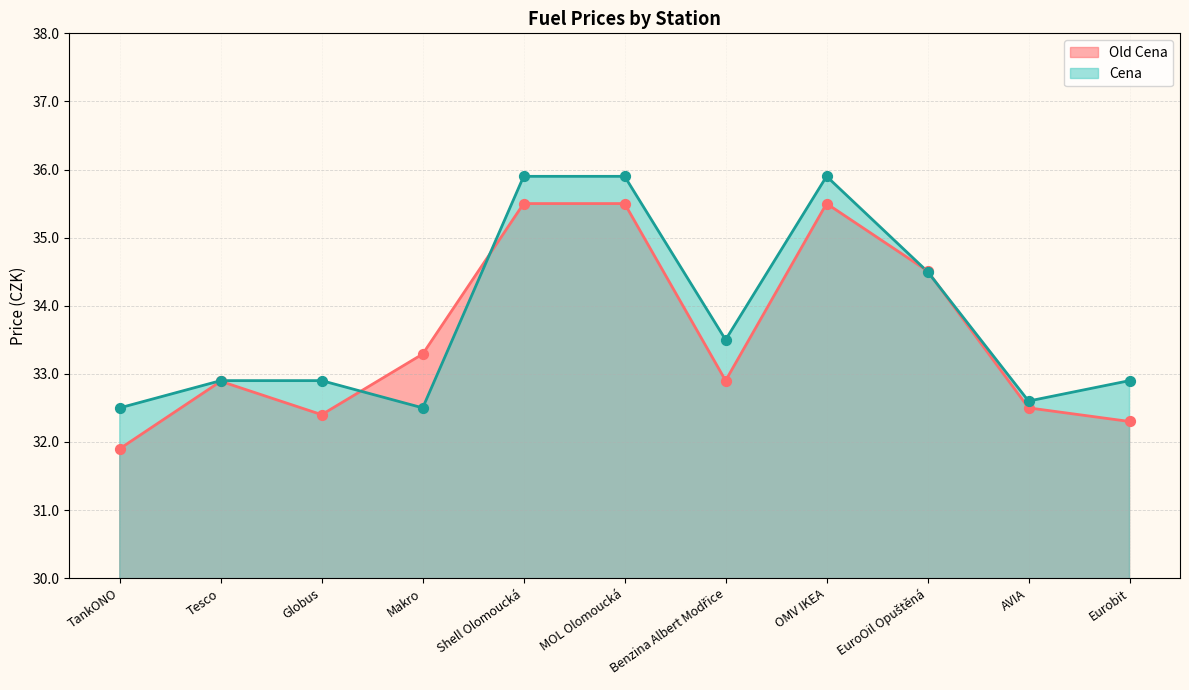

Is the value of Cena line at OMV IKEA greater than the value of Old Cena line at Shell Olomoucká?

Yes